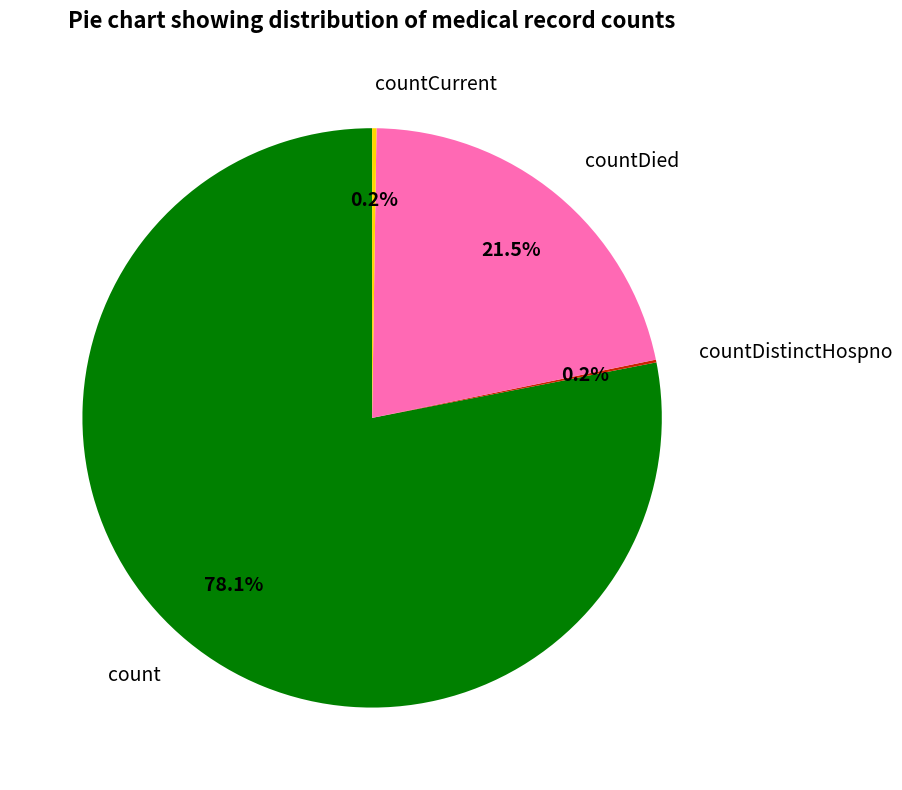

Does countDied account for over 50% of the chart?

No